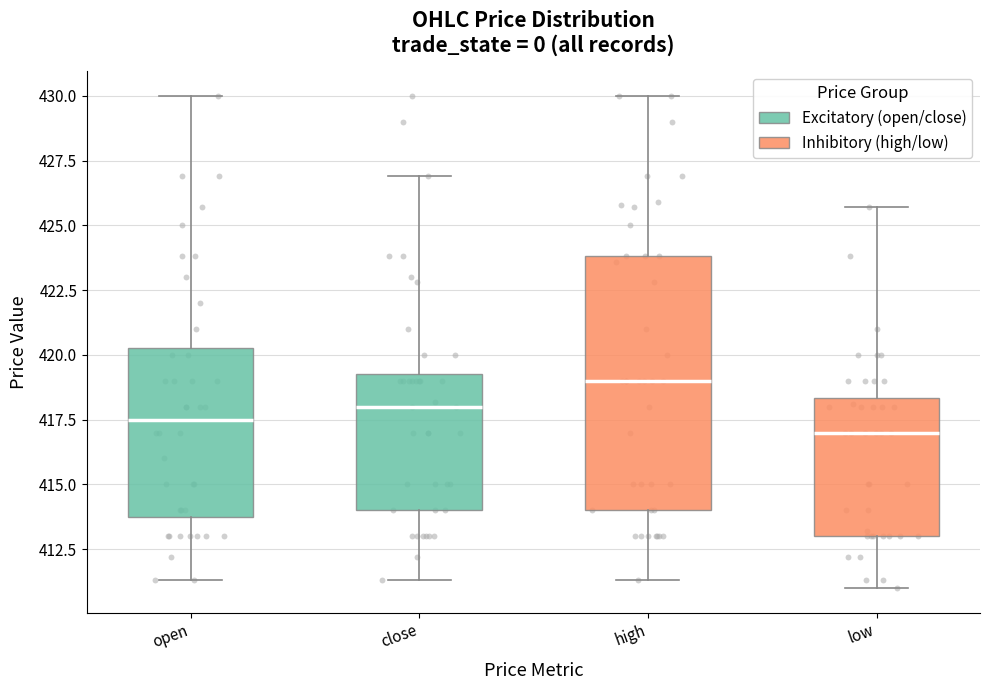

Reading left to right, read every box against the y-axis: the position of its median line, the range the box covers, and the ends of its whiskers. The values are not printed on the chart, so give them approximately, as read against the axis.

open: median 417.5, box 414.0 to 420.5, whiskers 411.5 to 430.0
close: median 418.0, box 414.0 to 419.5, whiskers 411.5 to 427.0
high: median 419.0, box 414.0 to 424.0, whiskers 411.5 to 430.0
low: median 417.0, box 413.0 to 418.5, whiskers 411.0 to 425.5